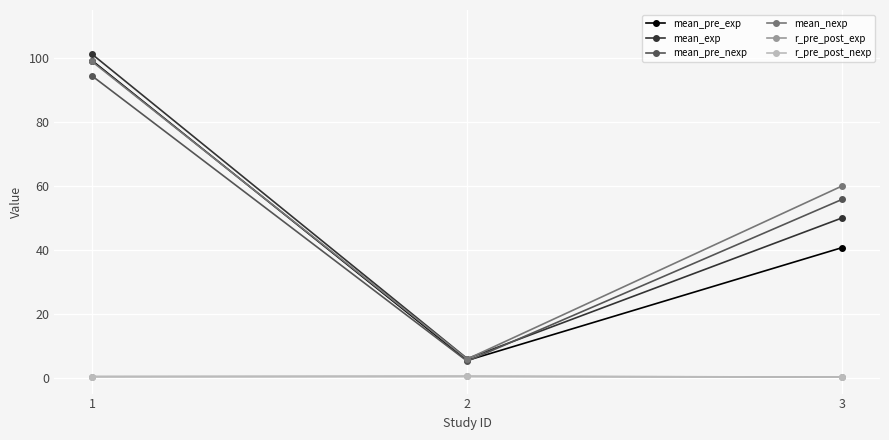

List the labels in order of mean_pre_nexp value, largest first.

1, 3, 2